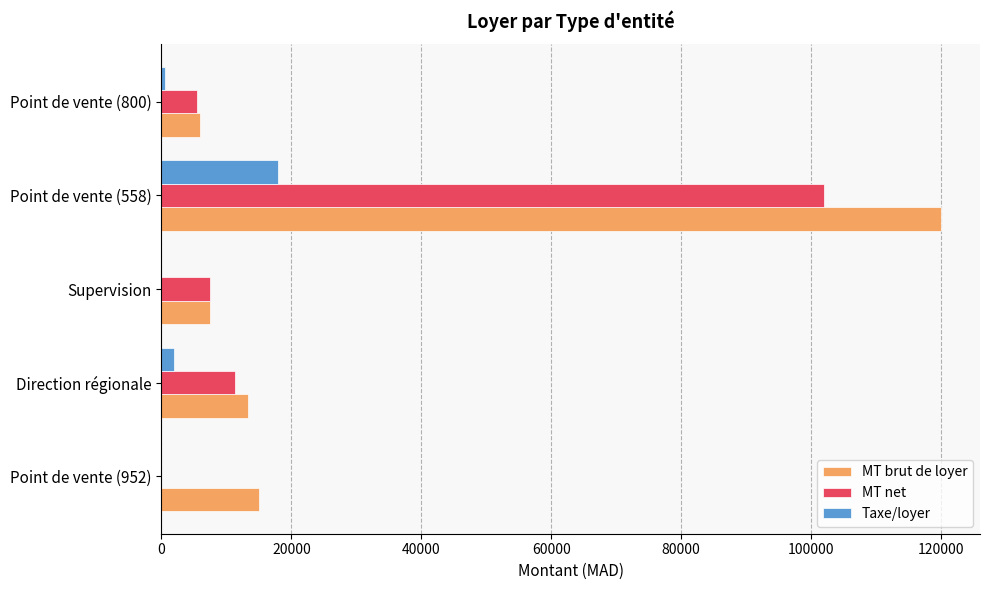

Where is MT net nearest to the value 51000?

Direction régionale